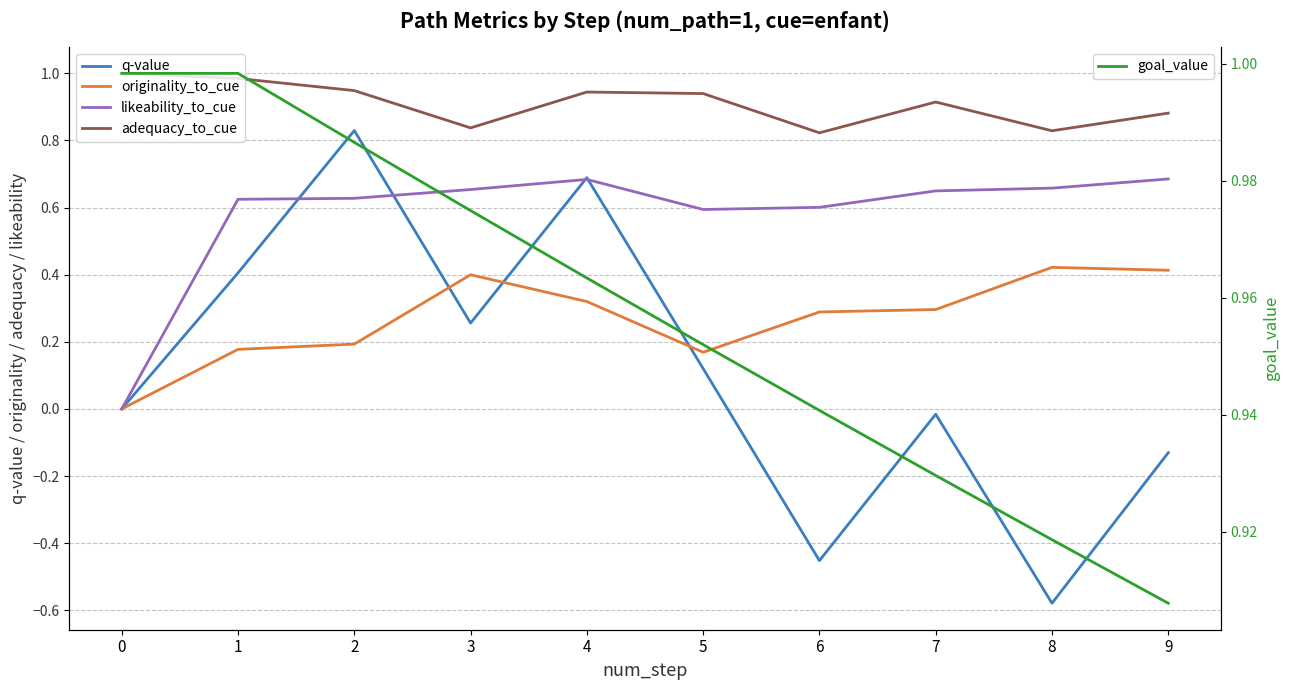

What is the spread (max minus min) of values at 8?

1.5